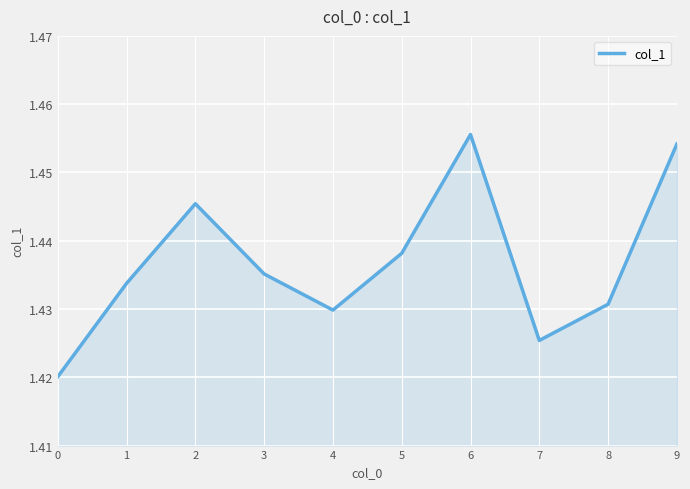

True or false: the data shows 0.4 at 9.

False